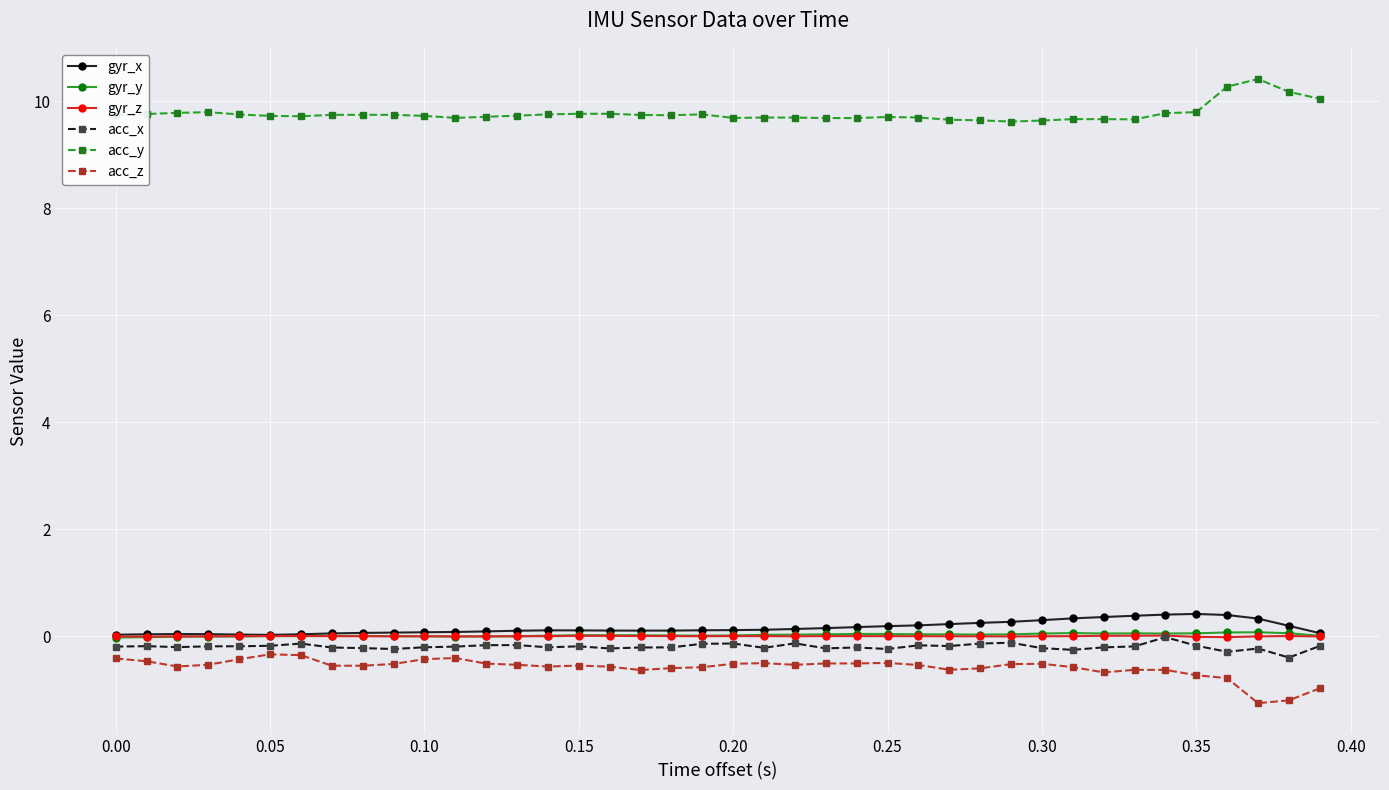

At how many categories does at least one series exceed 9?

40